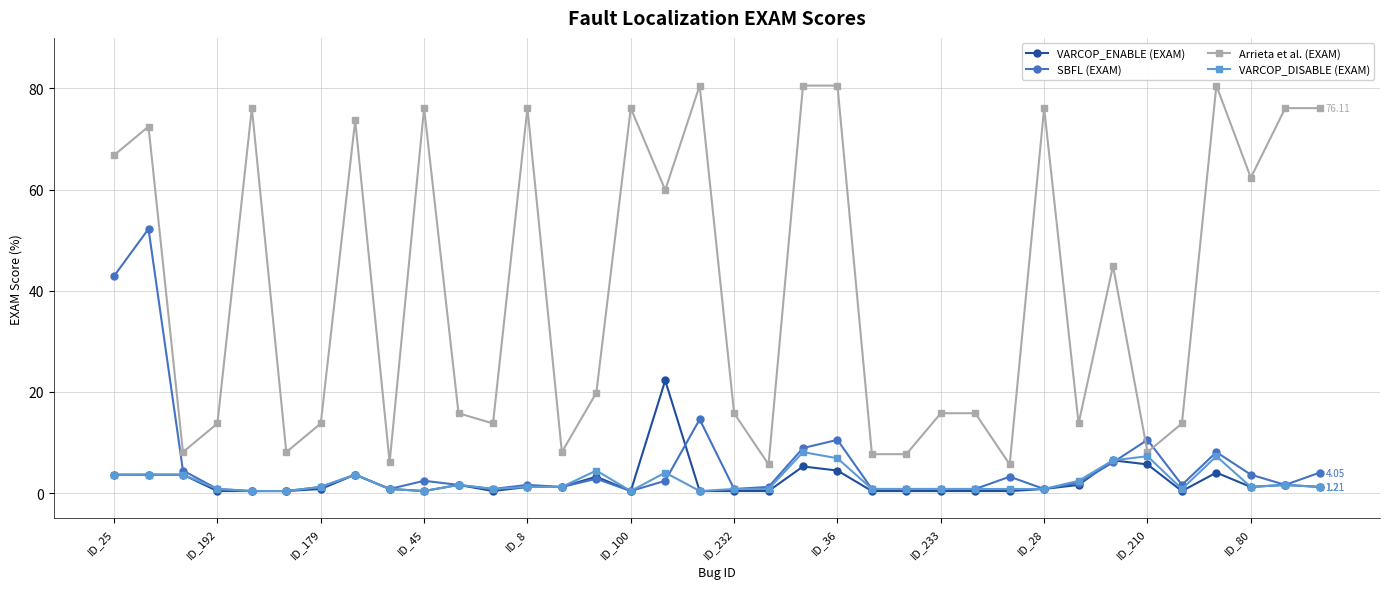

Which series has the largest total across all categories?

Arrieta et al. (EXAM)